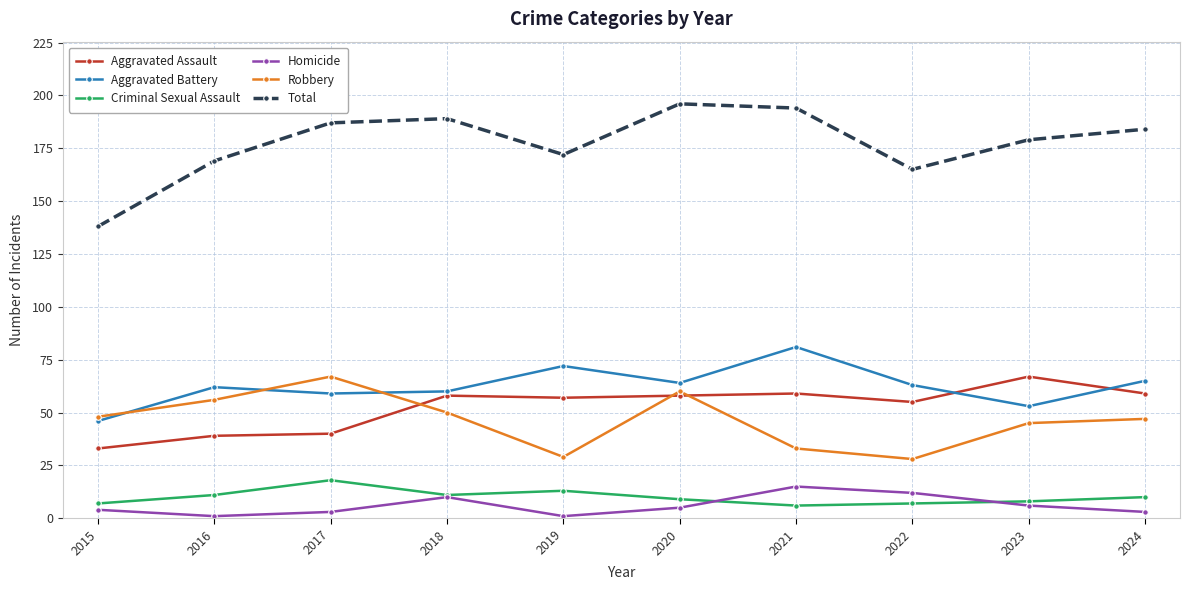

What is the maximum value shown in the chart?

196